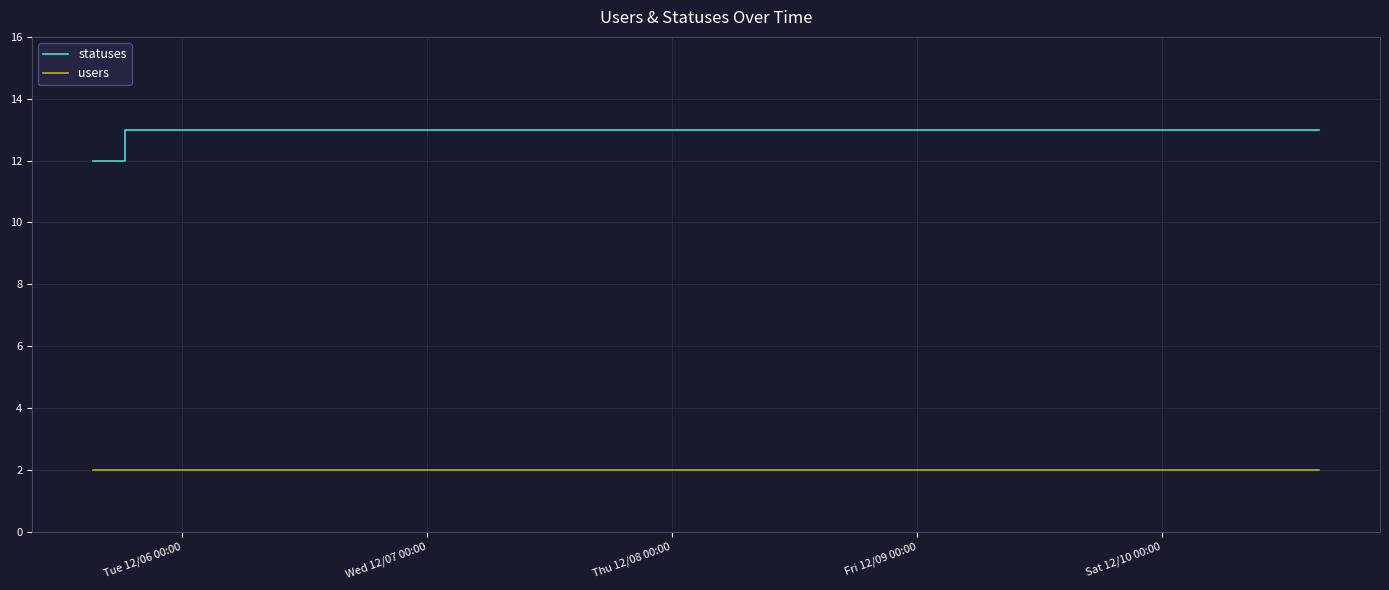

List the series in order of their peak value, lowest first.

users, statuses